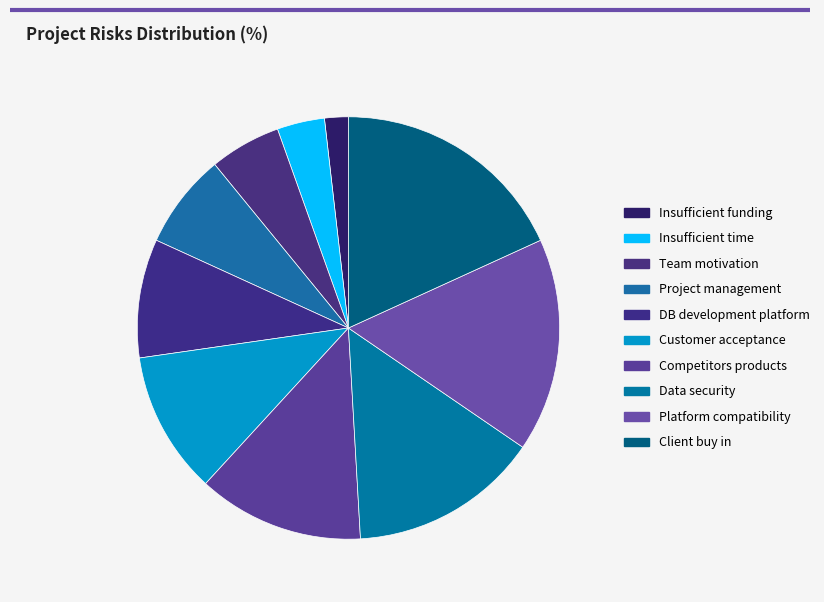

Rank the categories by value from lowest to highest.

Insufficient funding, Insufficient time, Team motivation, Project management, DB development platform, Customer acceptance, Competitors products, Data security, Platform compatibility, Client buy in